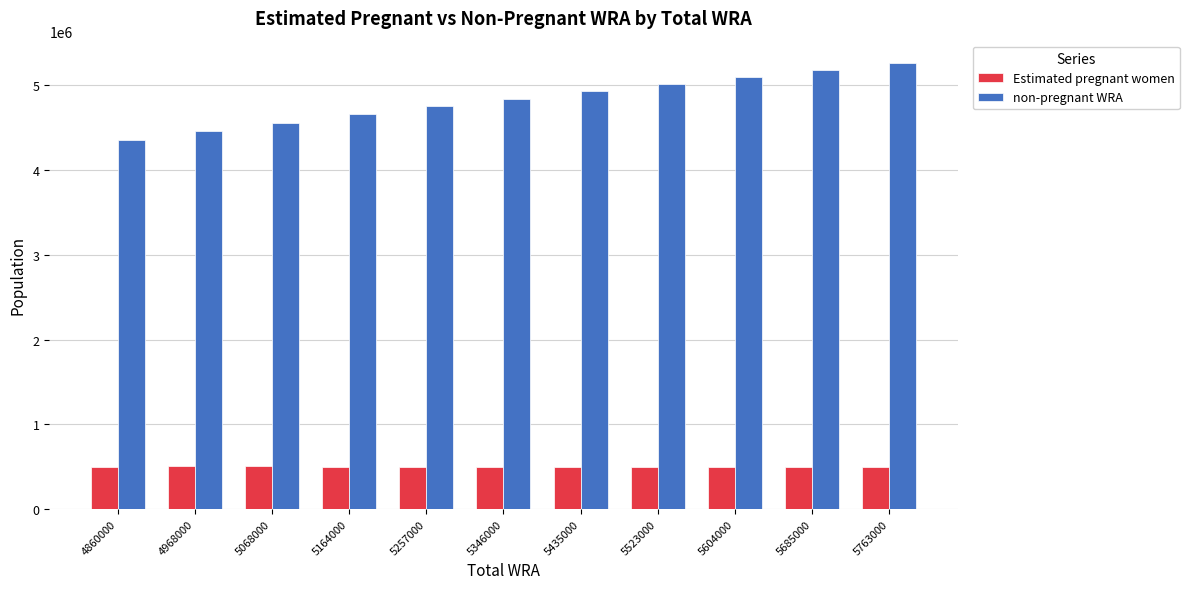

How many bars are there in each group?

2